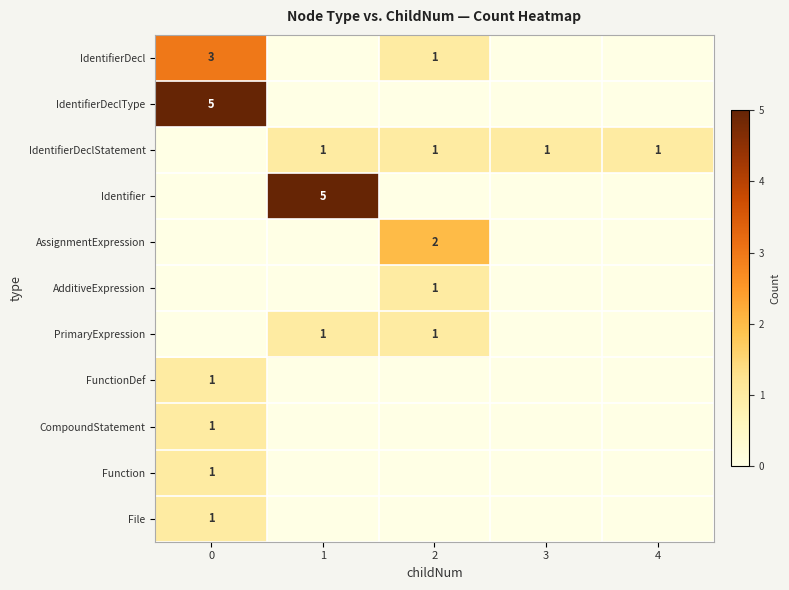

Is it true that PrimaryExpression equals 1 at 1?

True